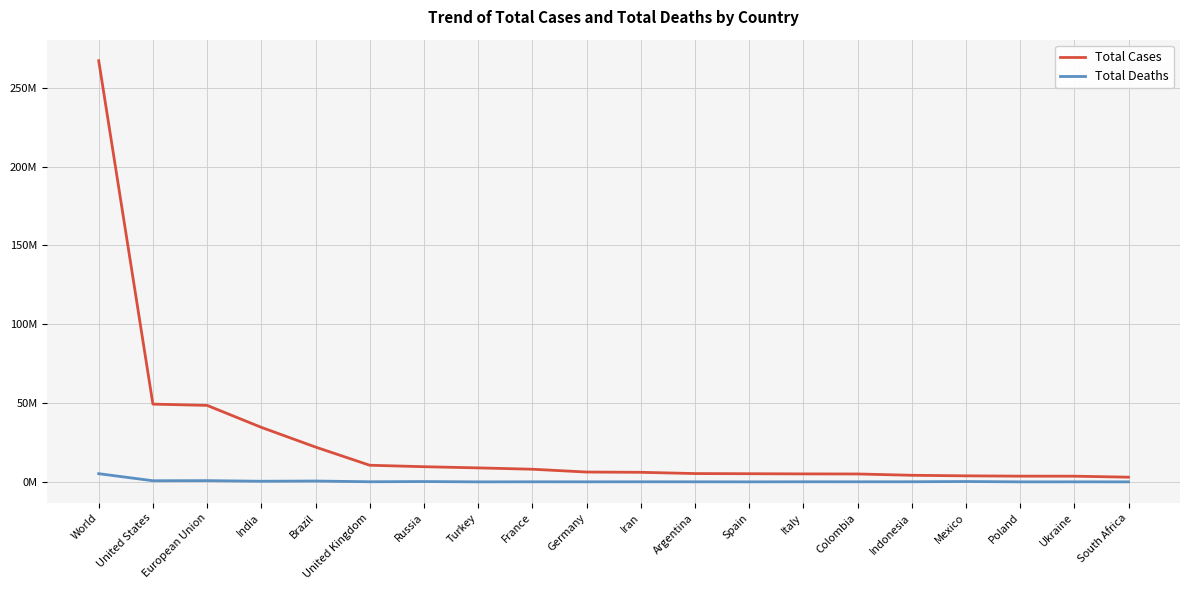

True or false: Total Deaths and Total Cases cross at least once.

False